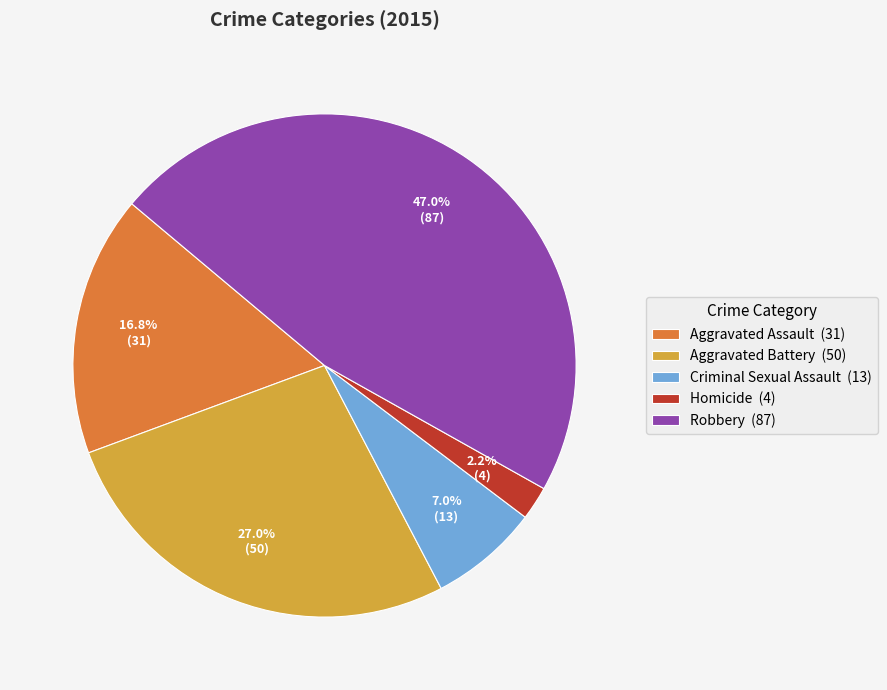

True or false: Aggravated Assault accounts for 17% of the total.

True